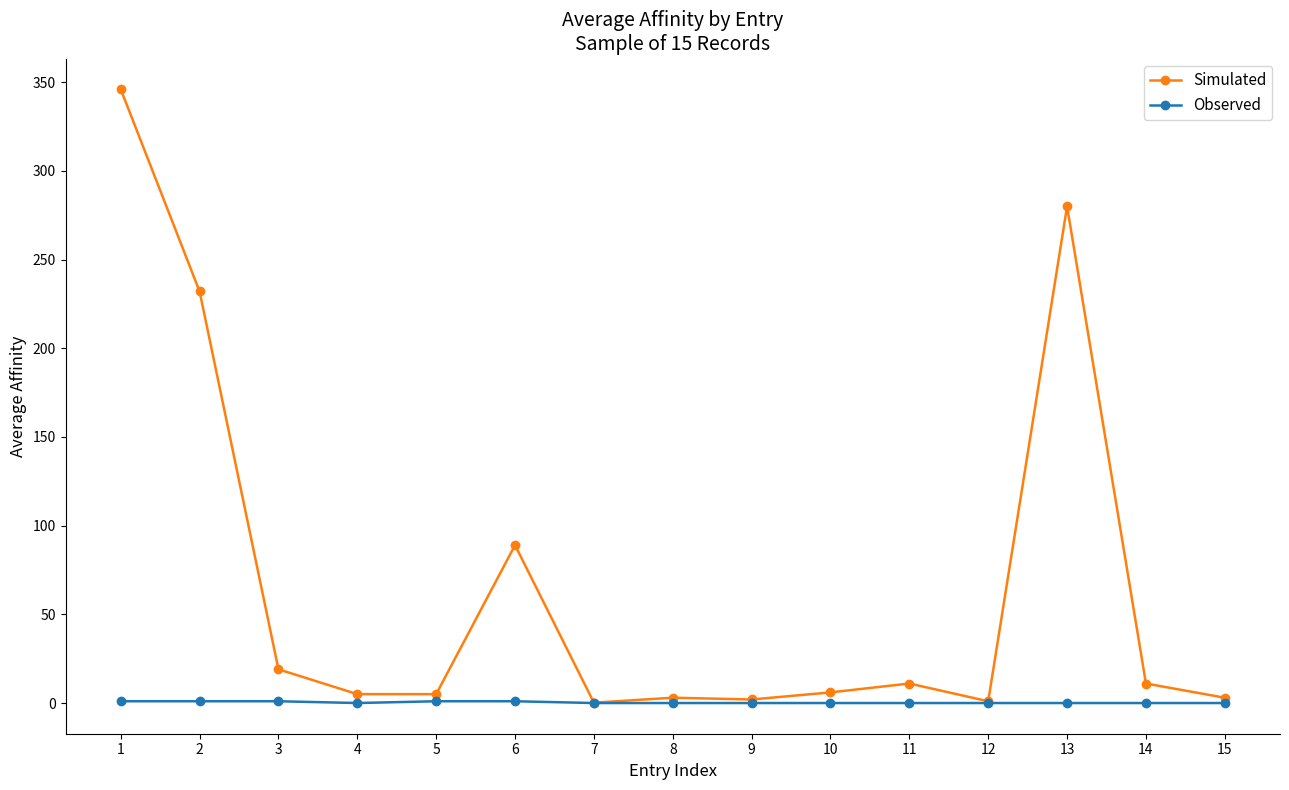

The value of Observed at 15 is 0.0. True or false?

True